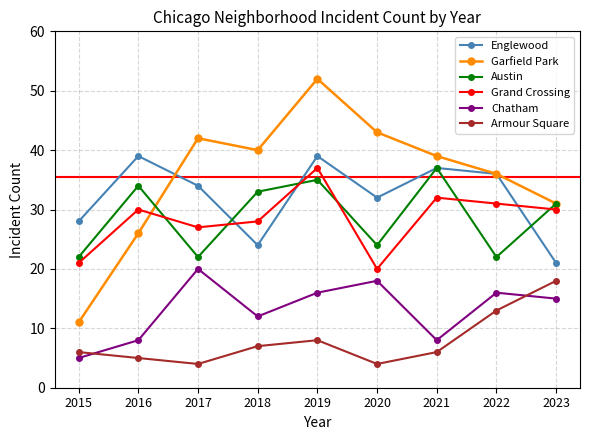

What is the minimum value shown in the chart?

4